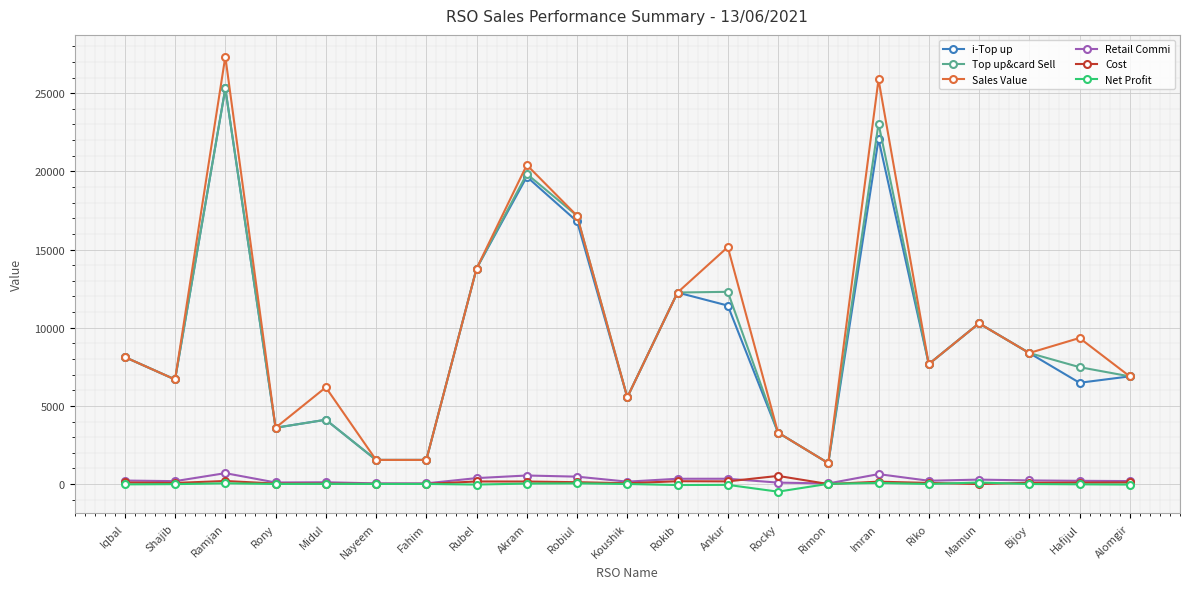

What is the label of the 2nd point from the left?

Shajib